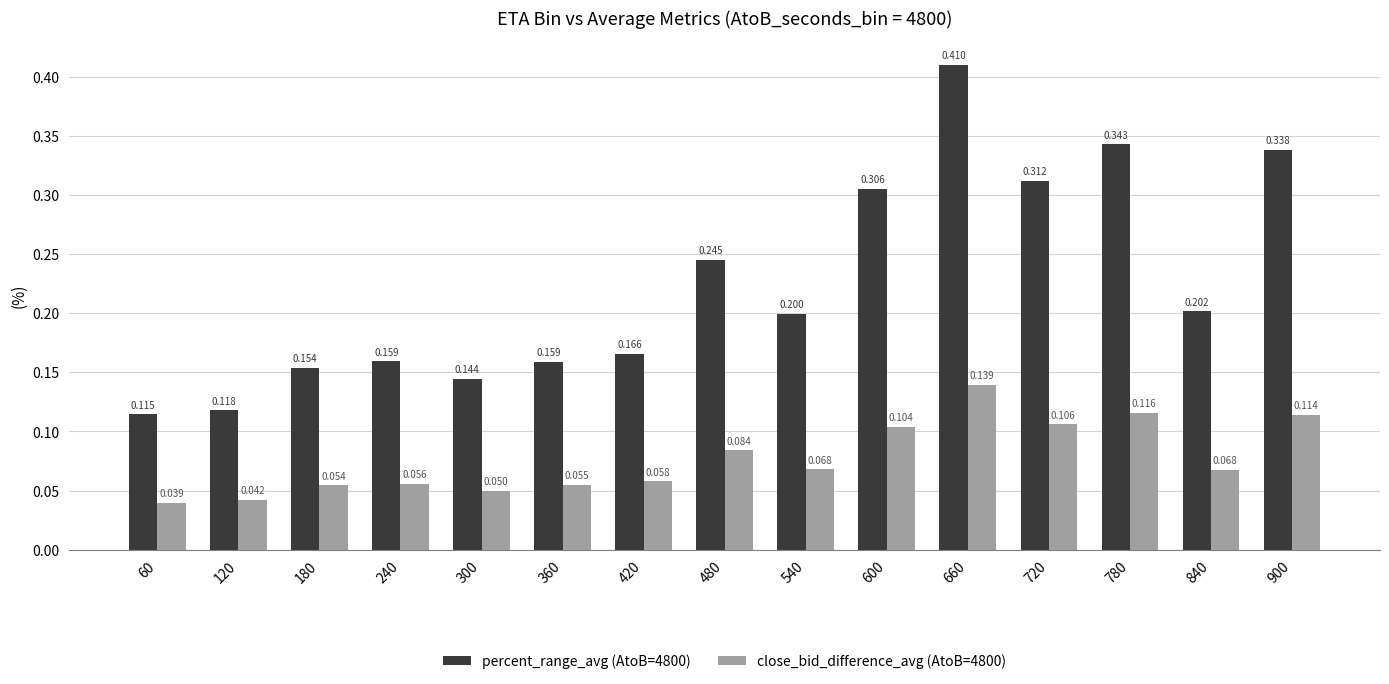

Are the bars horizontal?

No